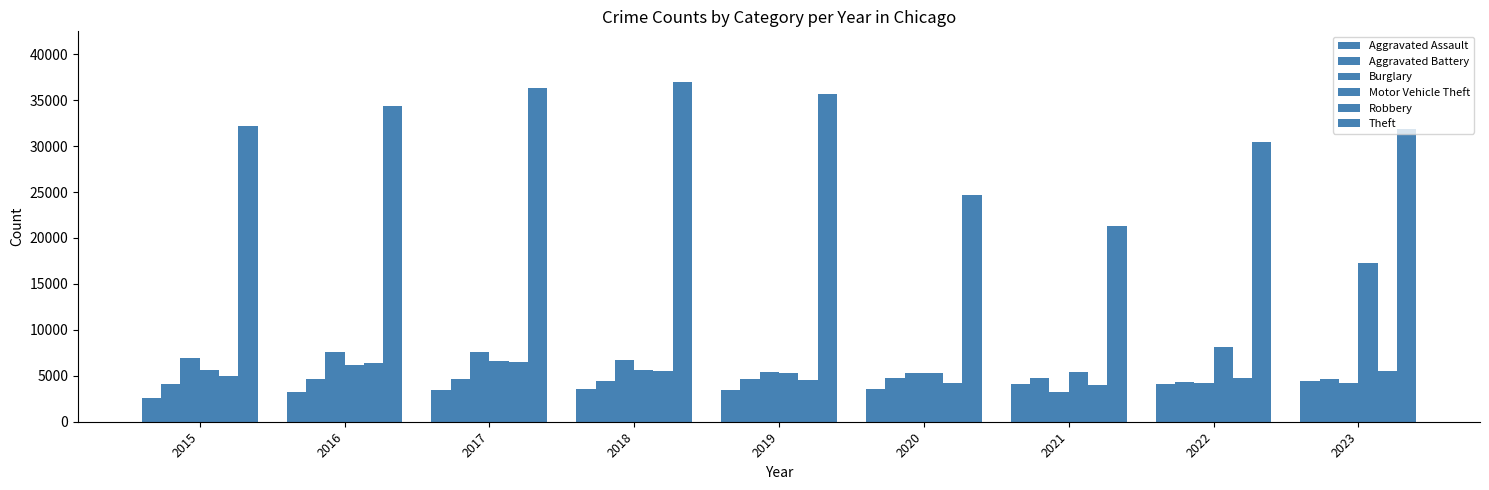

Which series has the largest total across all categories?

Theft